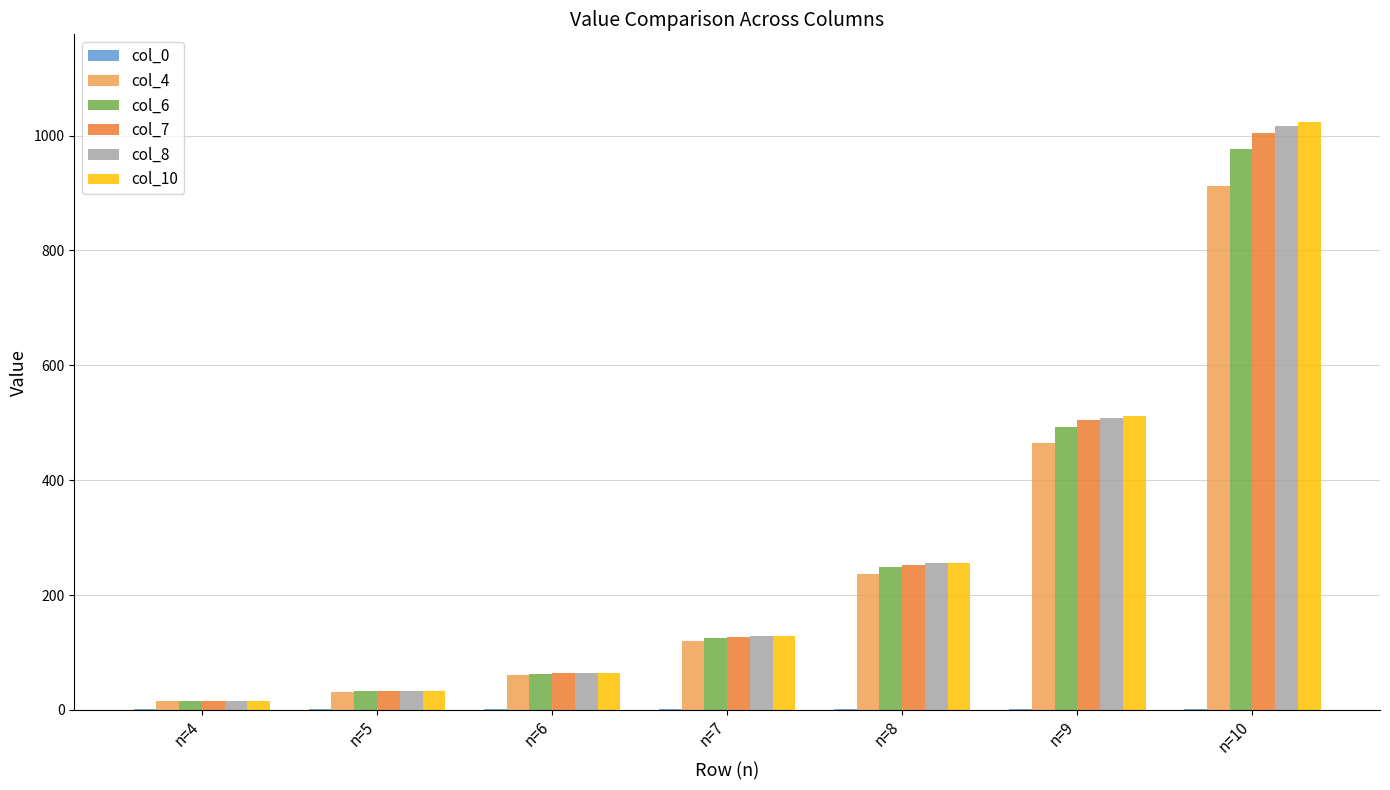

At which category is the sum across all series the highest?

n=10